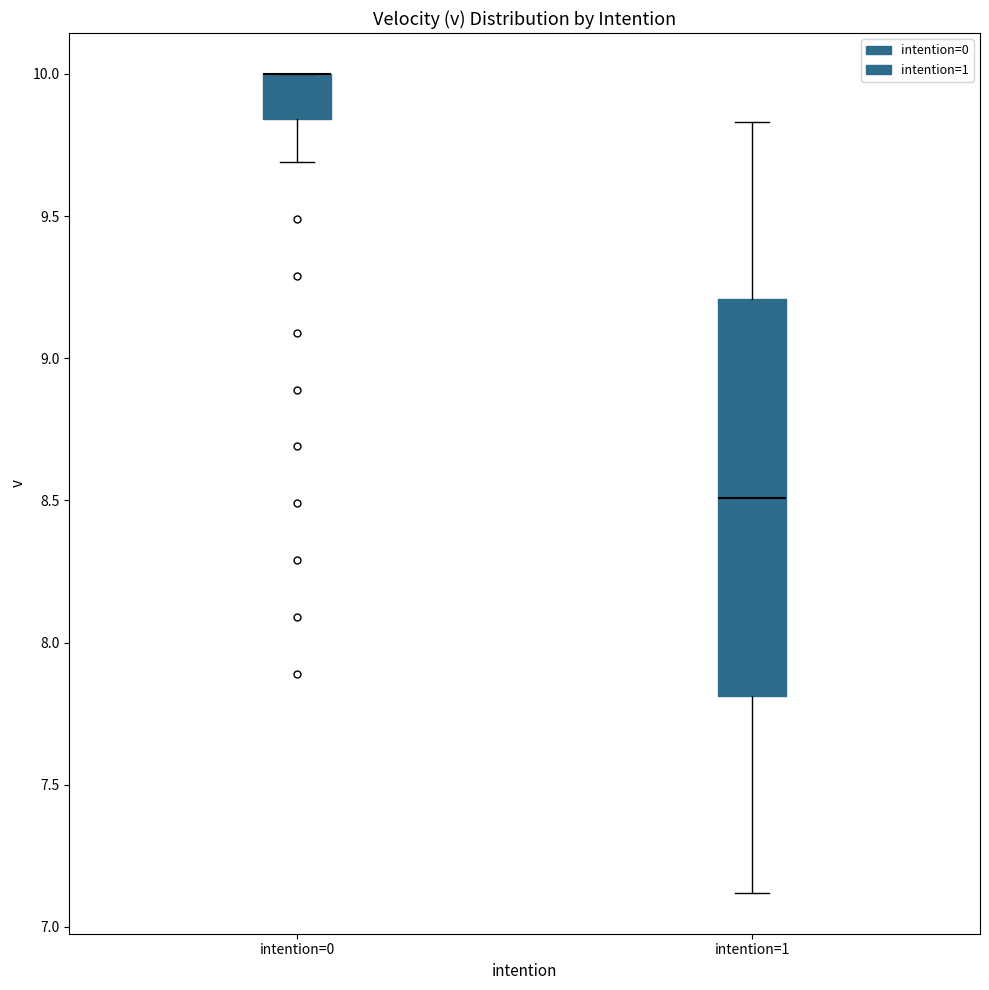

Where is the upper edge of the box for intention=0 on the y-axis? The values are not printed on the chart, so give them approximately, as read against the axis.

10.00